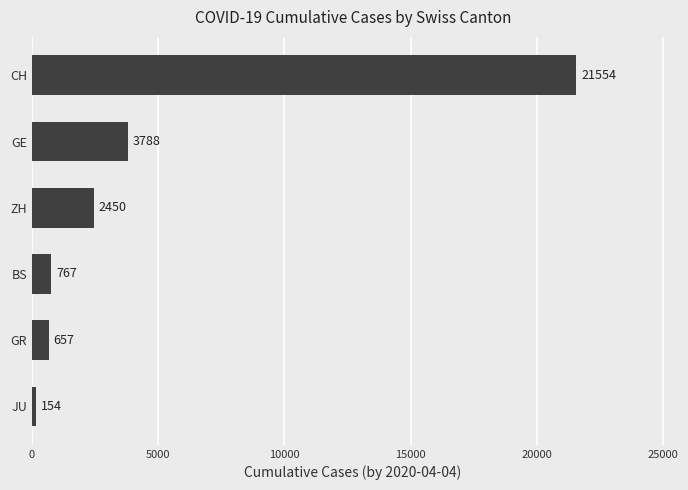

What is the maximum value shown in the chart?

21554